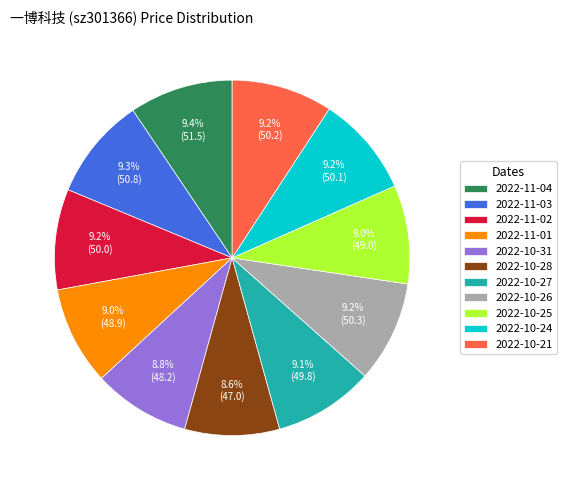

Does any single category account for the majority?

No